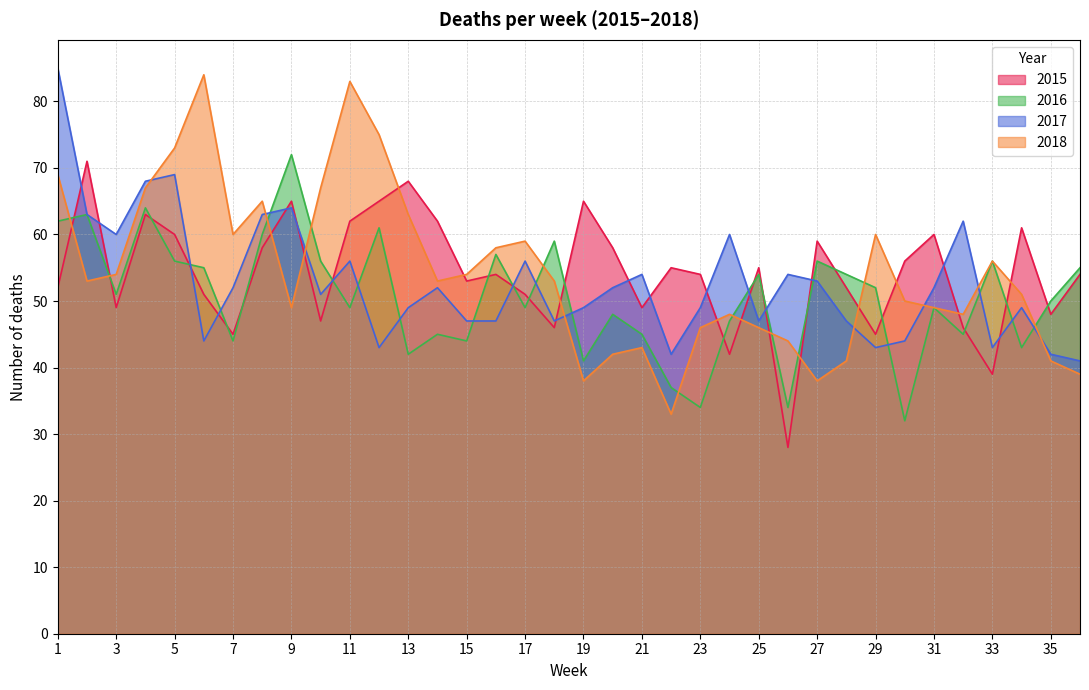

At which category is the sum across all series the highest?

1